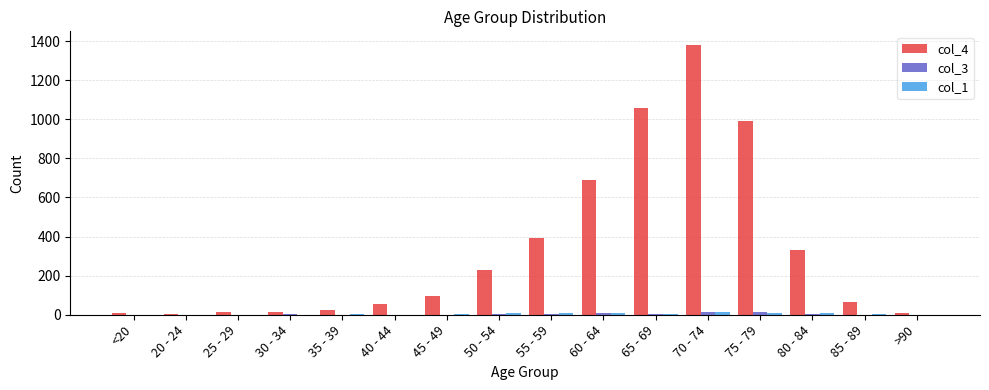

True or false: col_4 has a value of 97 at 45 - 49.

True